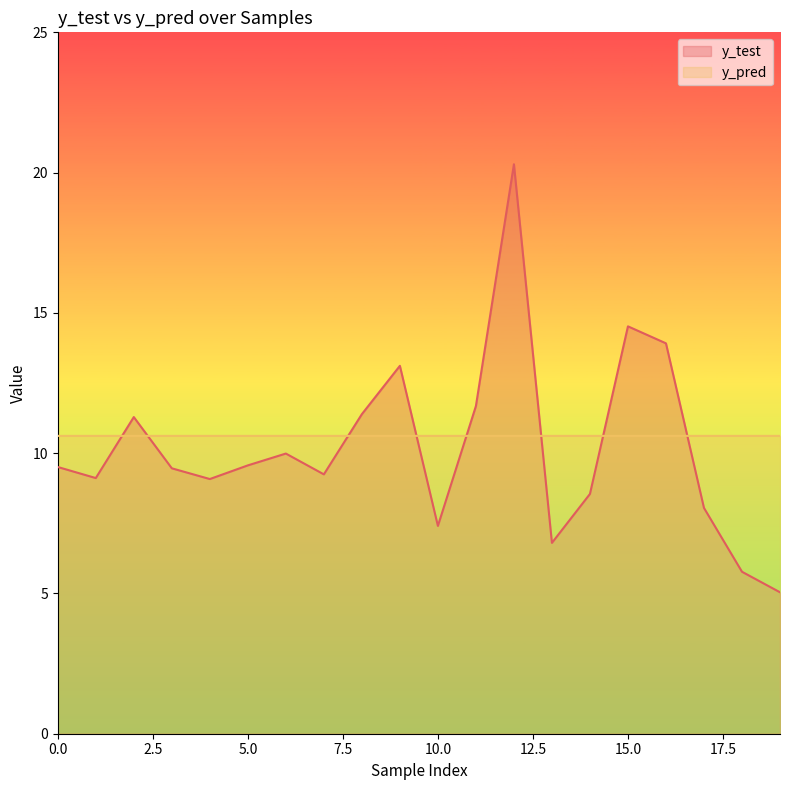

True or false: y_pred has more than 1 interior local peaks.

True